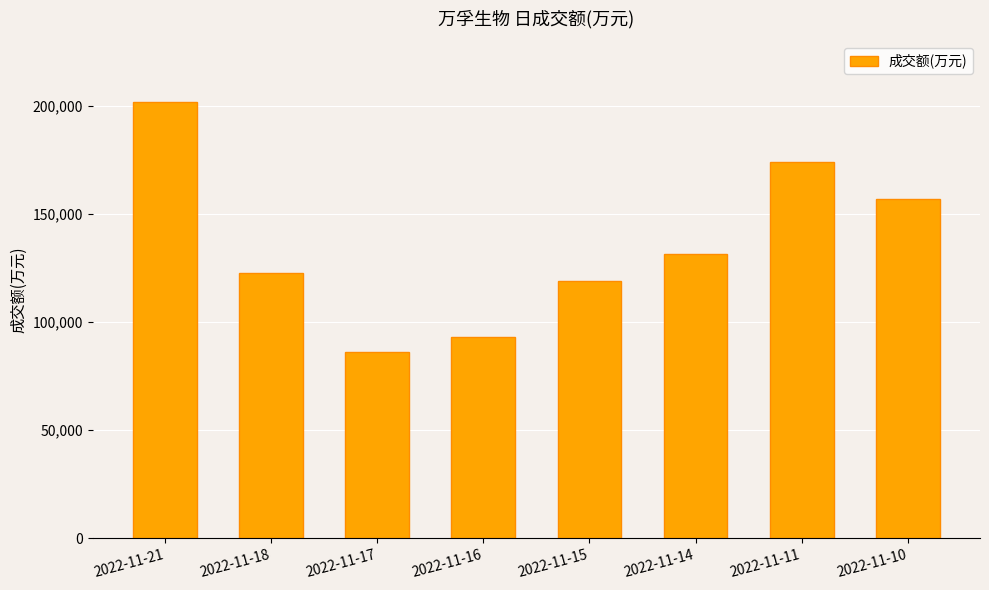

What is the value of the 1st bar from the left?

201806